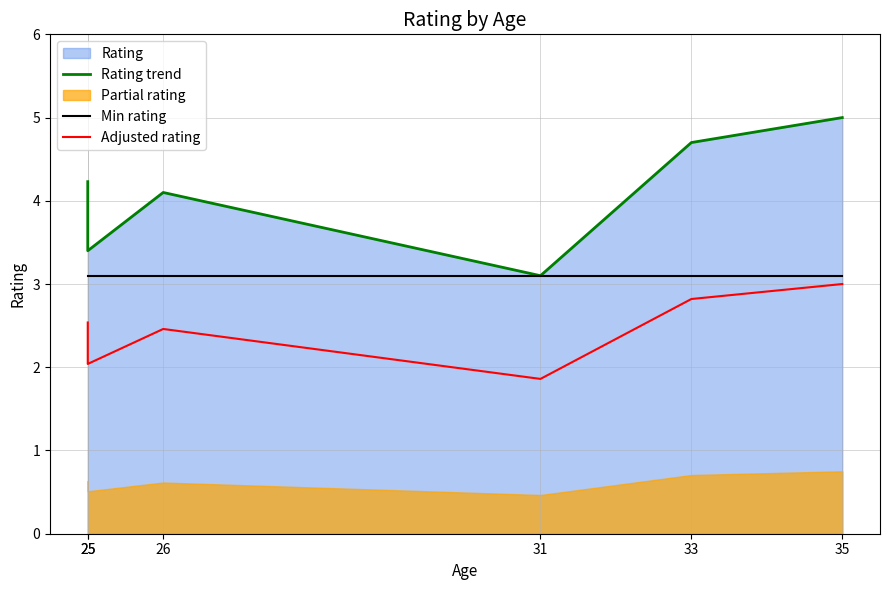

Where is the first local minimum for Adjusted rating?

25